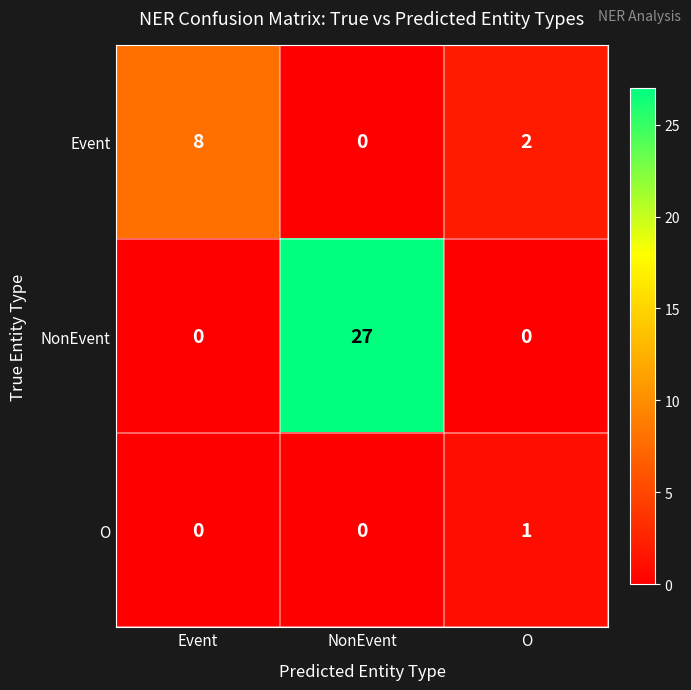

What is the spread (max minus min) of values at Event?

8